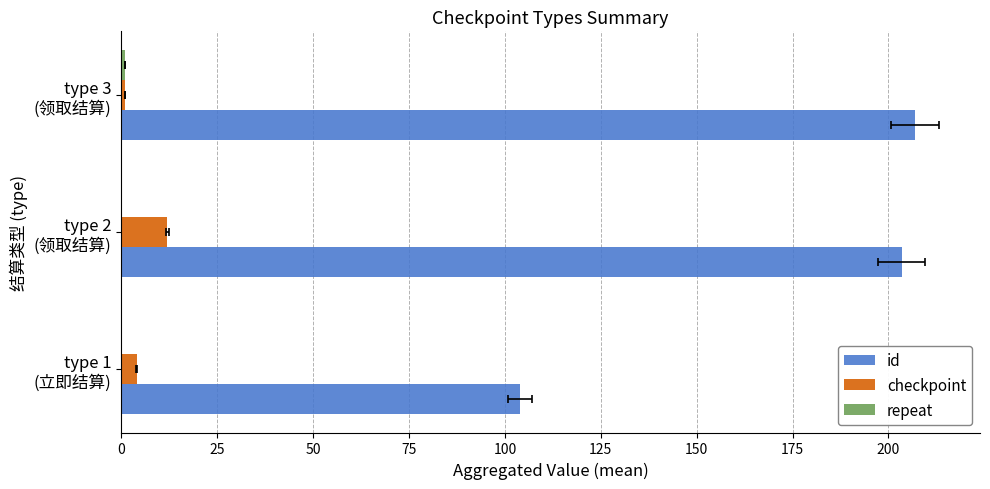

How many bars are there in total?

9